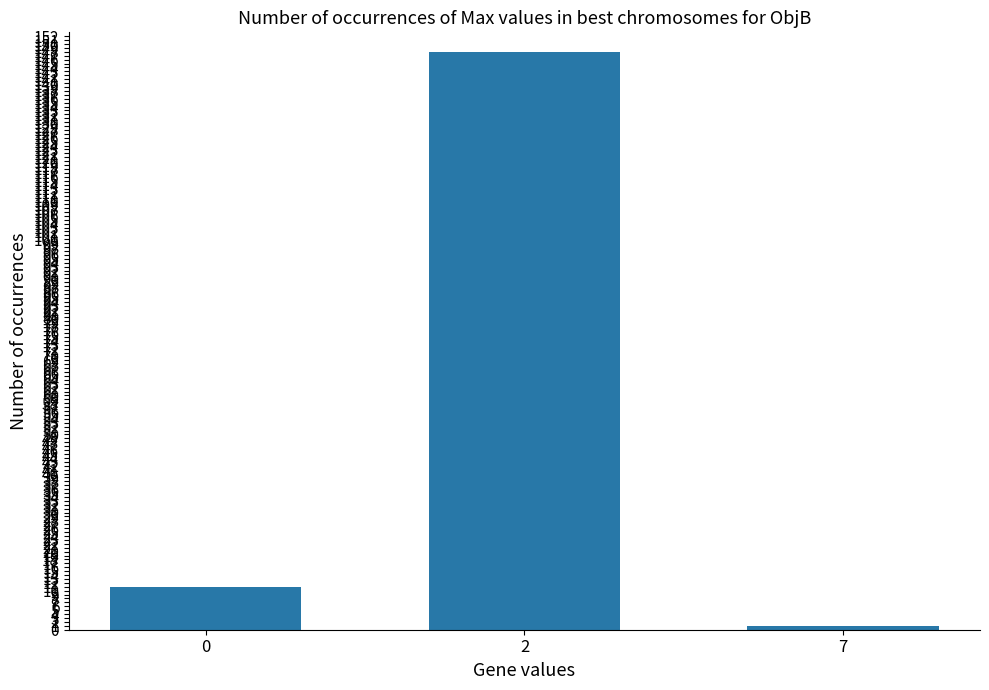

List the labels in order of value, largest first.

2, 0, 7